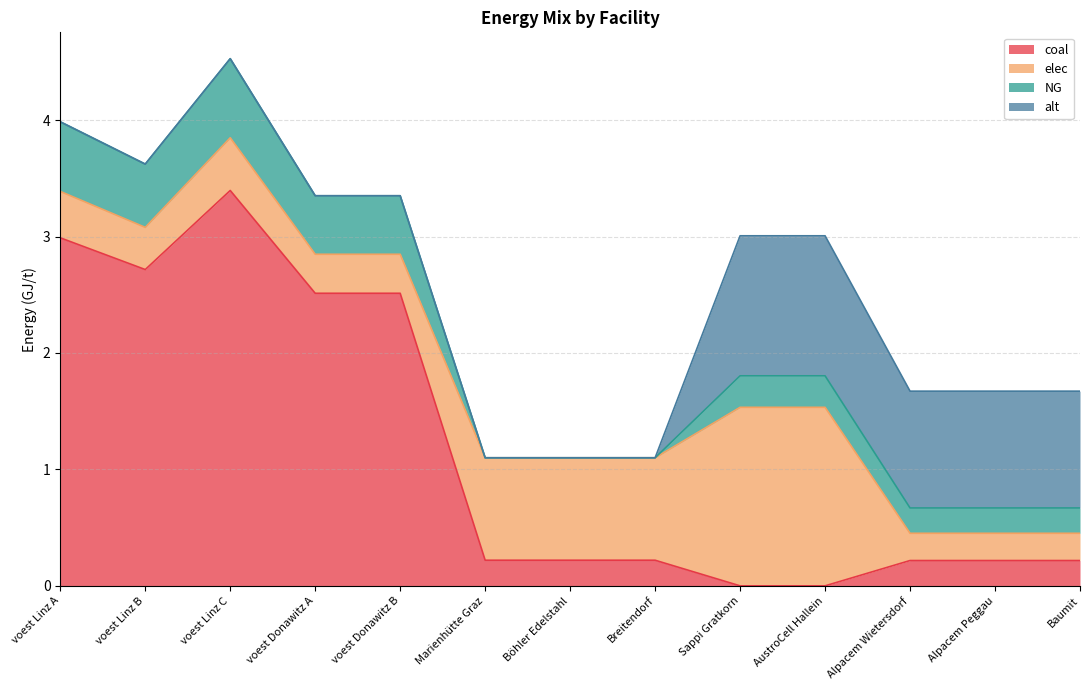

Where is the first local minimum for NG?

voest Linz B